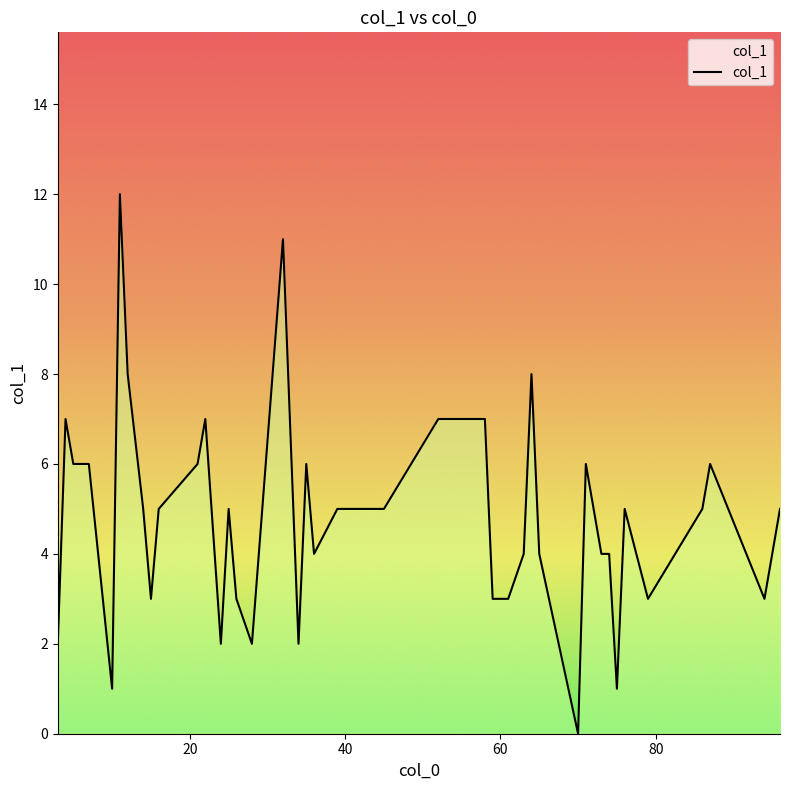

True or false: the data shows 2 at 11.

False